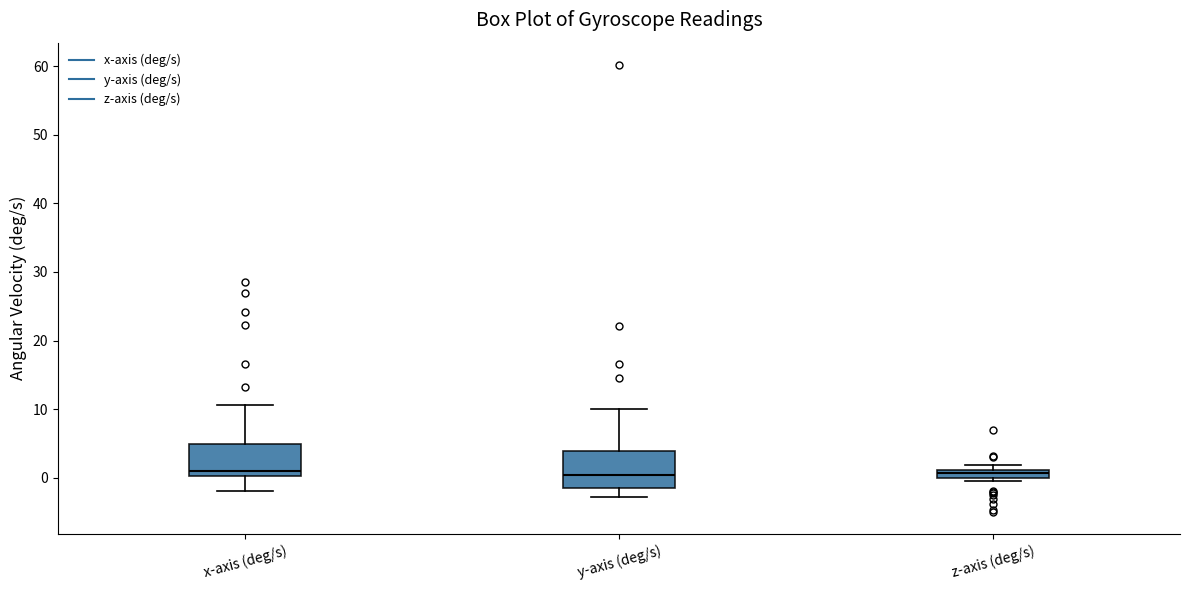

Where is the upper edge of the box for z-axis (deg/s) on the y-axis? The values are not printed on the chart, so give them approximately, as read against the axis.

1